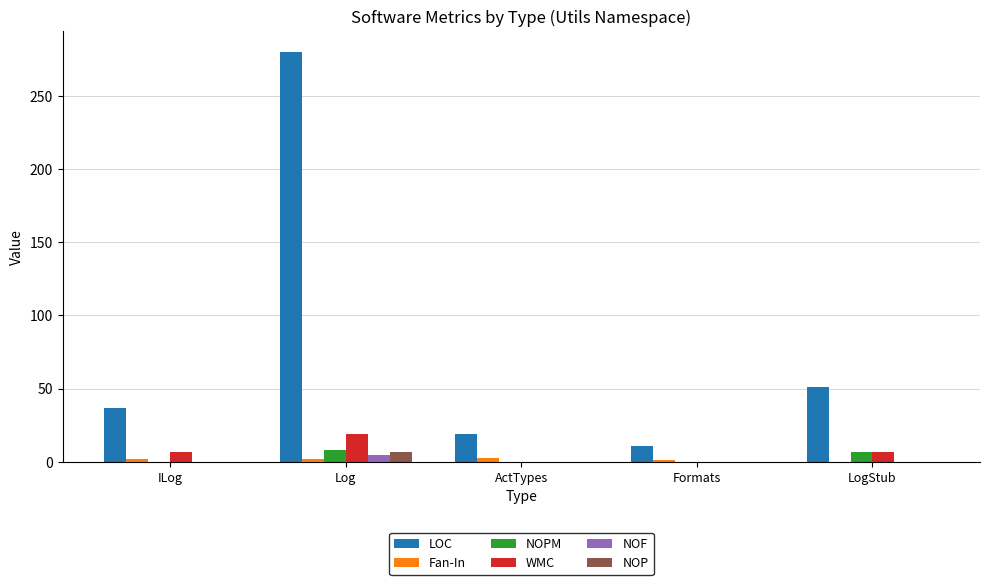

At which label does WMC reach its peak?

Log